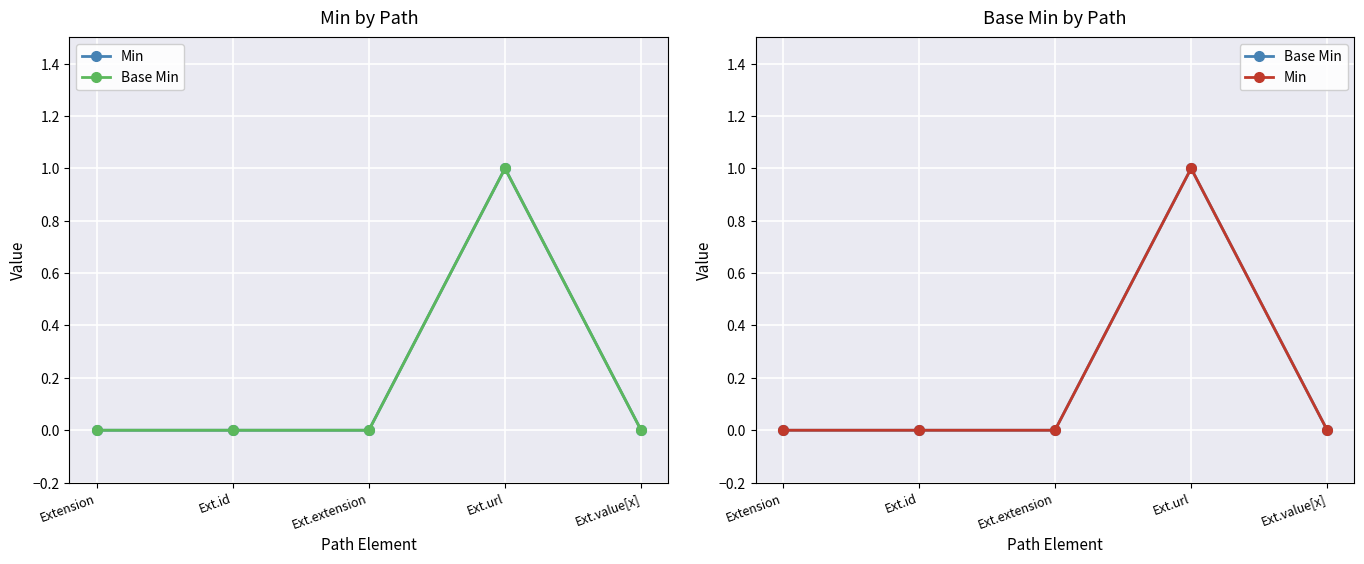

How many categories are shown in the chart?

5